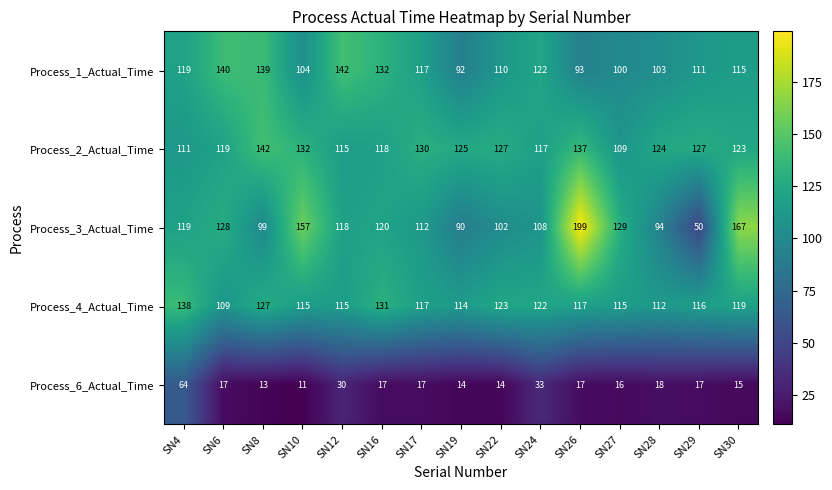

Between SN16 and SN26, which series saw the biggest shift?

Process_3_Actual_Time